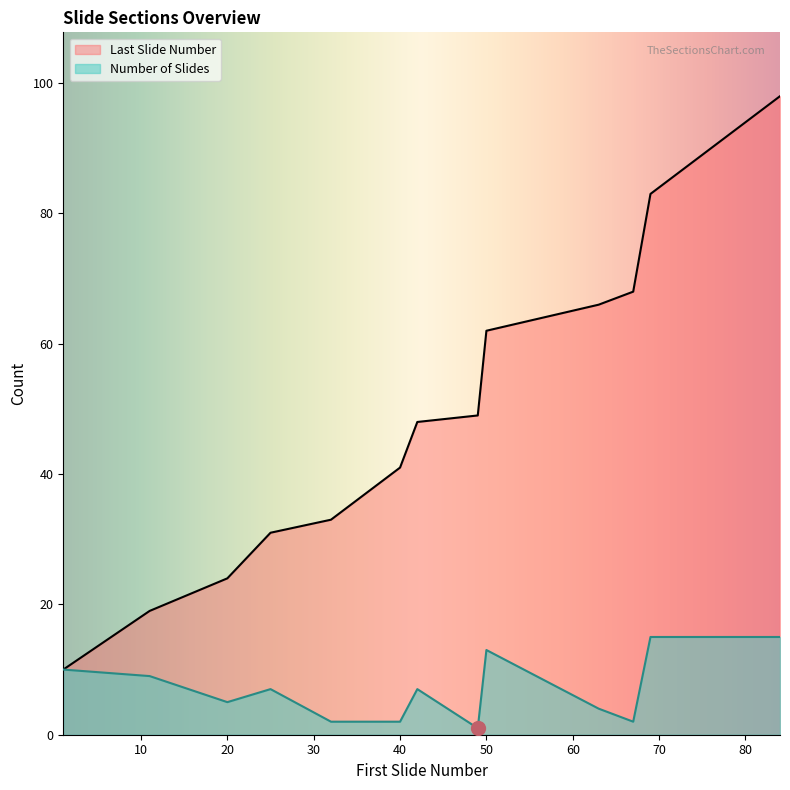

At which label is Last Slide Number closest to 54?

49